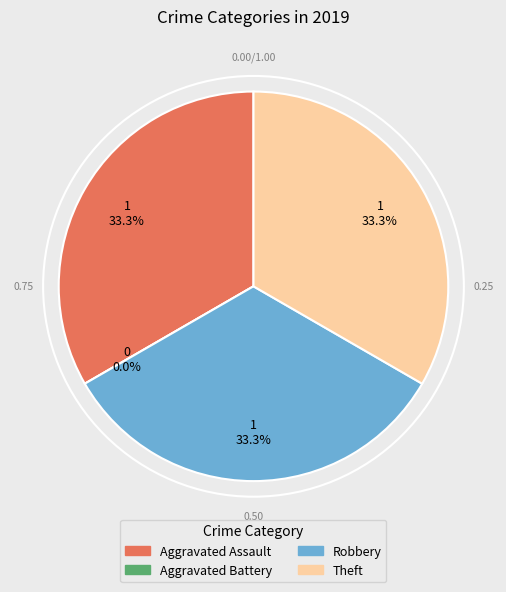

What percentage is the Aggravated Assault slice, to the nearest percent?

33%